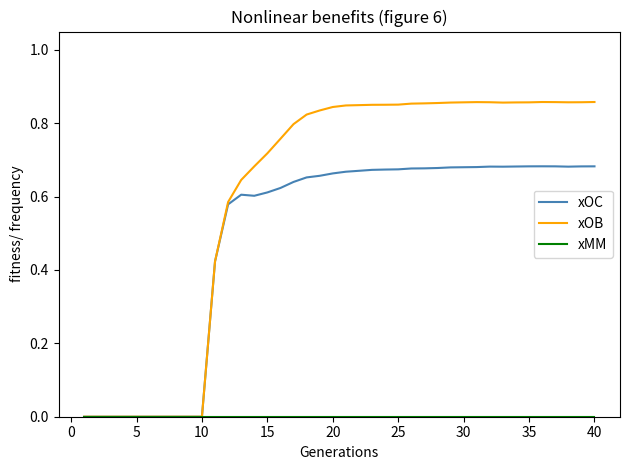

Which series has the largest total across all categories?

xOB